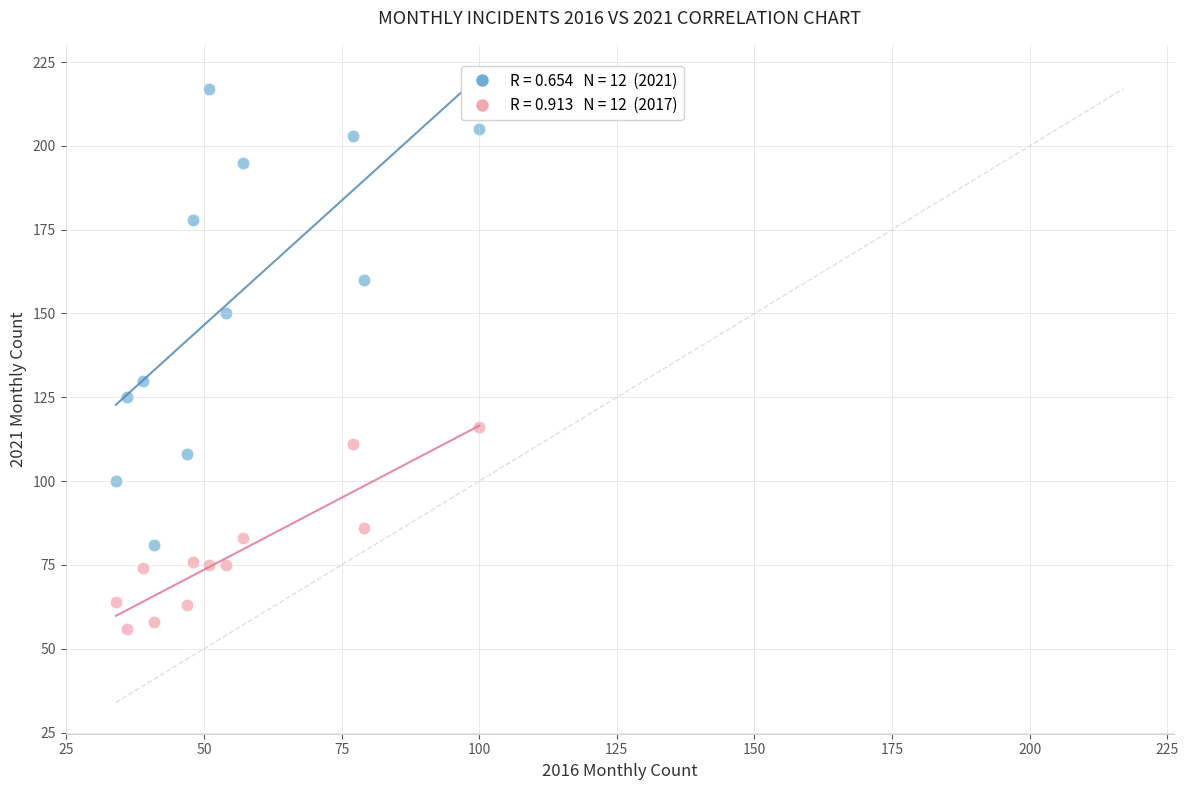

Across all series, what Y value is closest to 136?

130